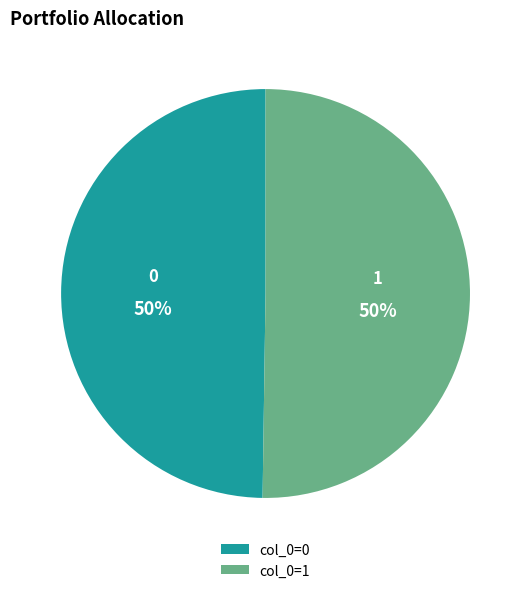

How many segments does this pie chart have?

2